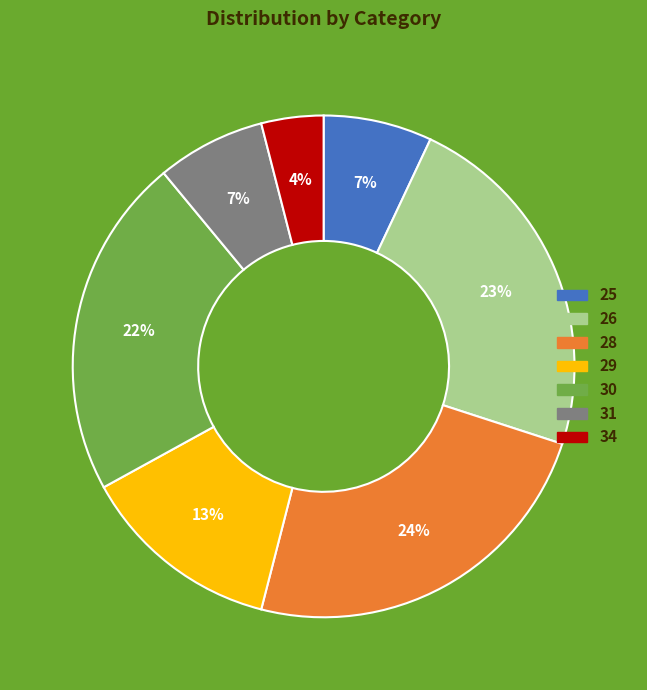

To the nearest percent, what percentage of the pie is 31?

7%